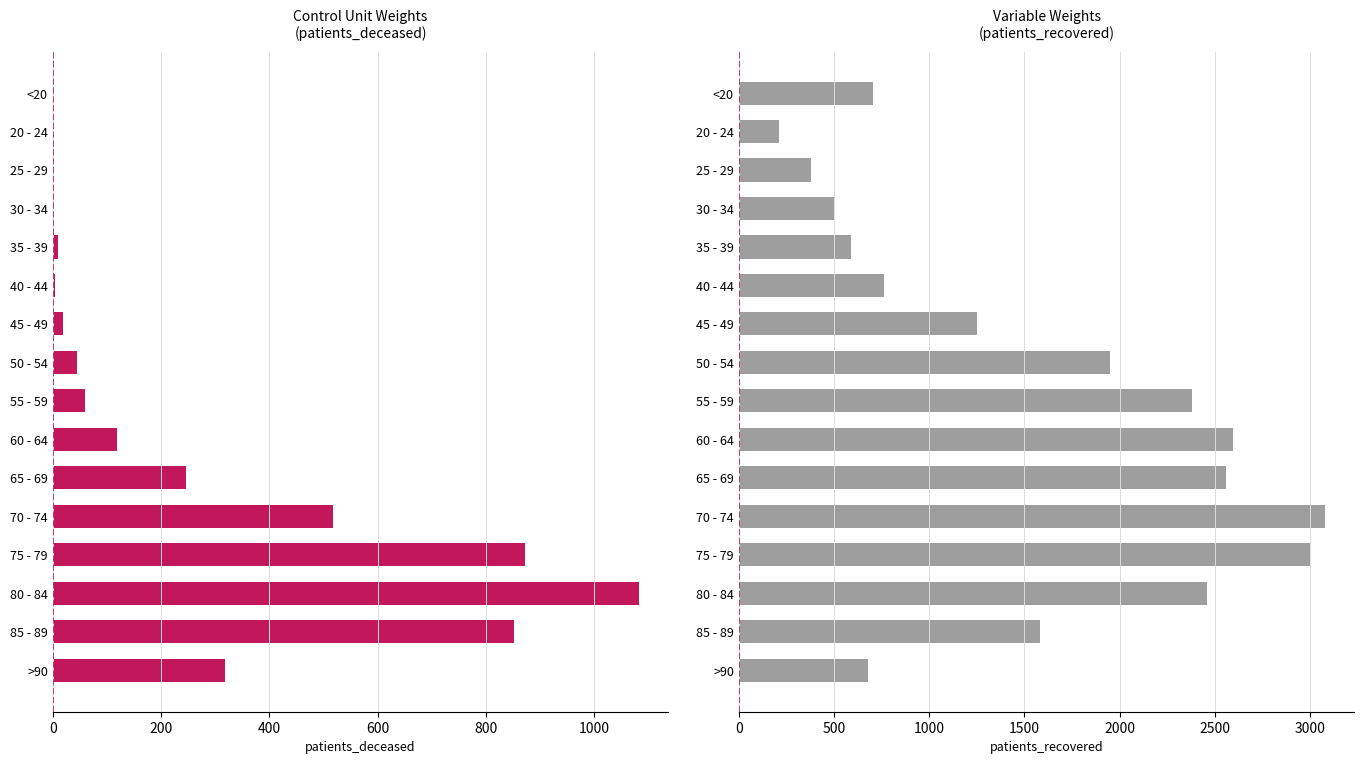

How many groups of bars are there?

16